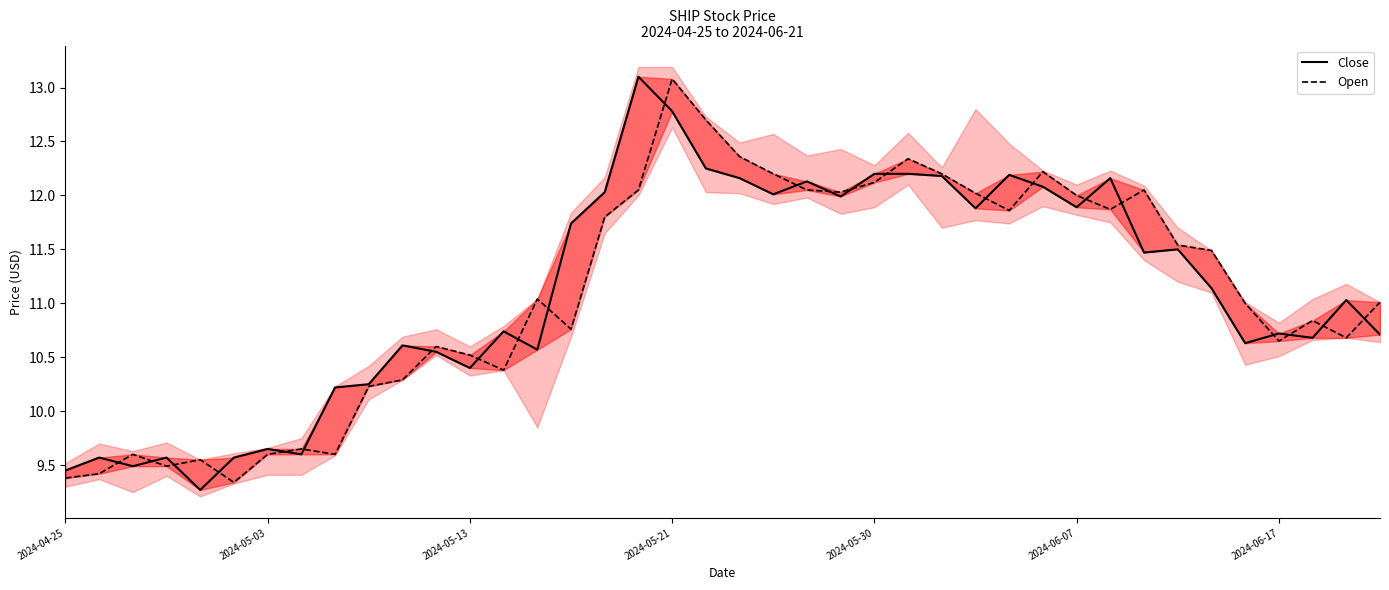

The Open (line) series shows 11.0 at 35. True or false?

True